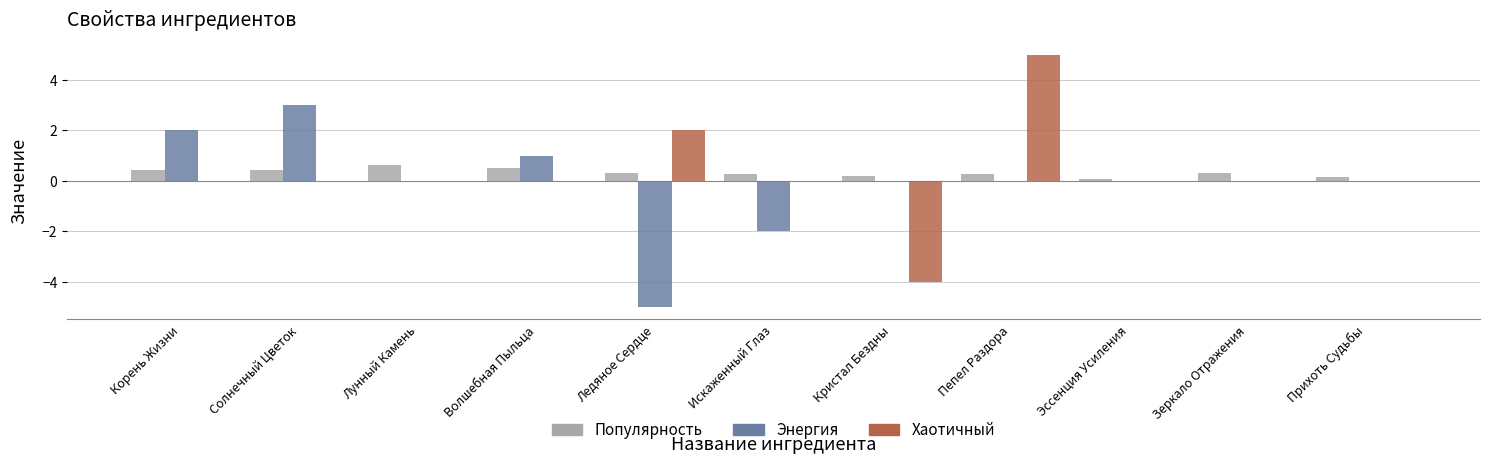

The value of Энергия at Зеркало Отражения is 2.6. True or false?

False